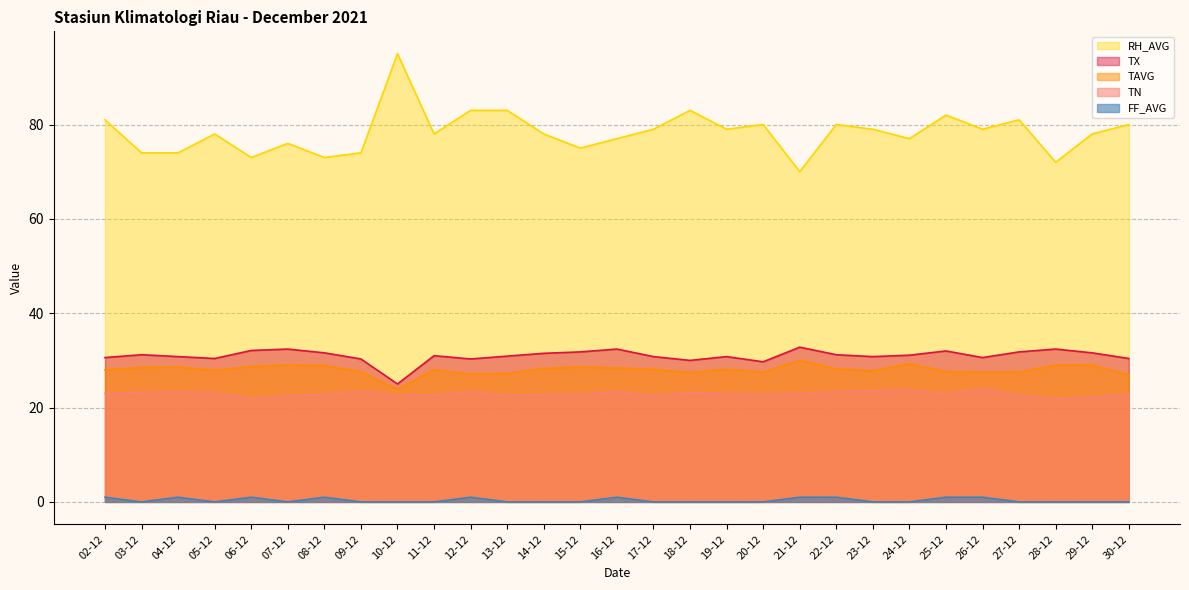

The value of TAVG at 21-12 is 18.0. True or false?

False